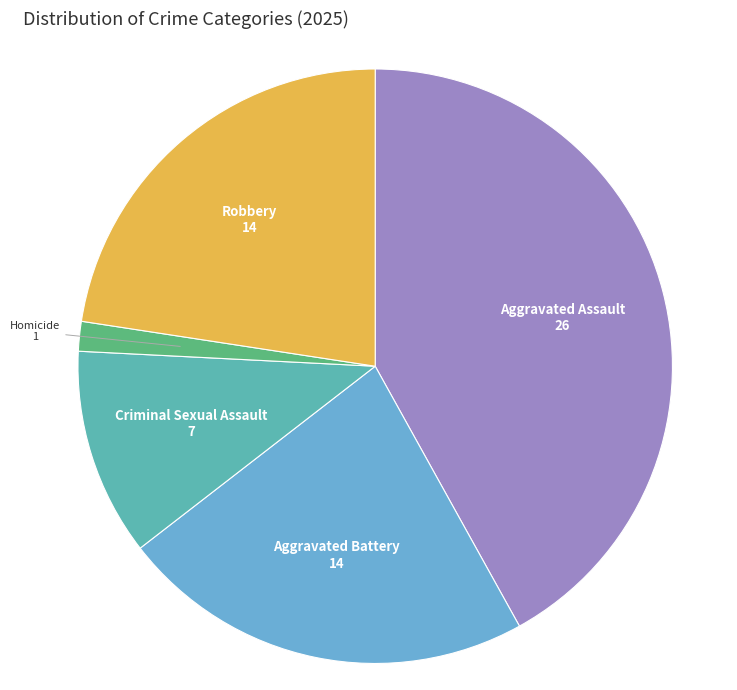

Which category has the smallest portion of the pie?

Homicide